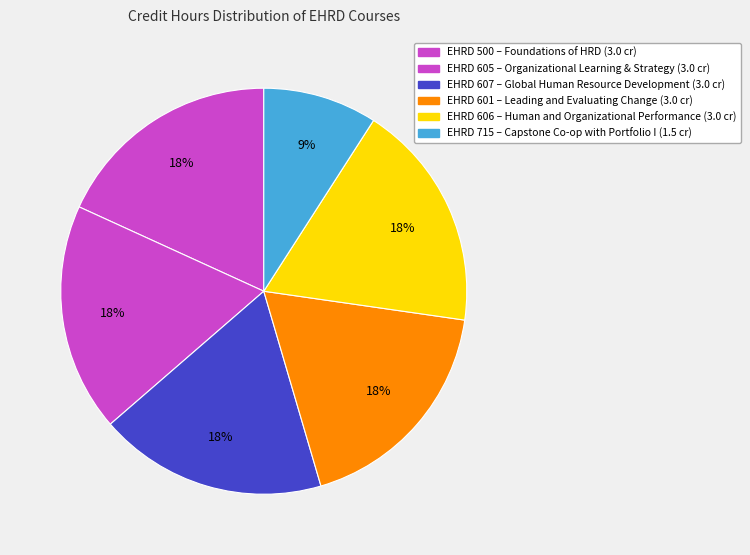

Count the number of slices in the pie.

6